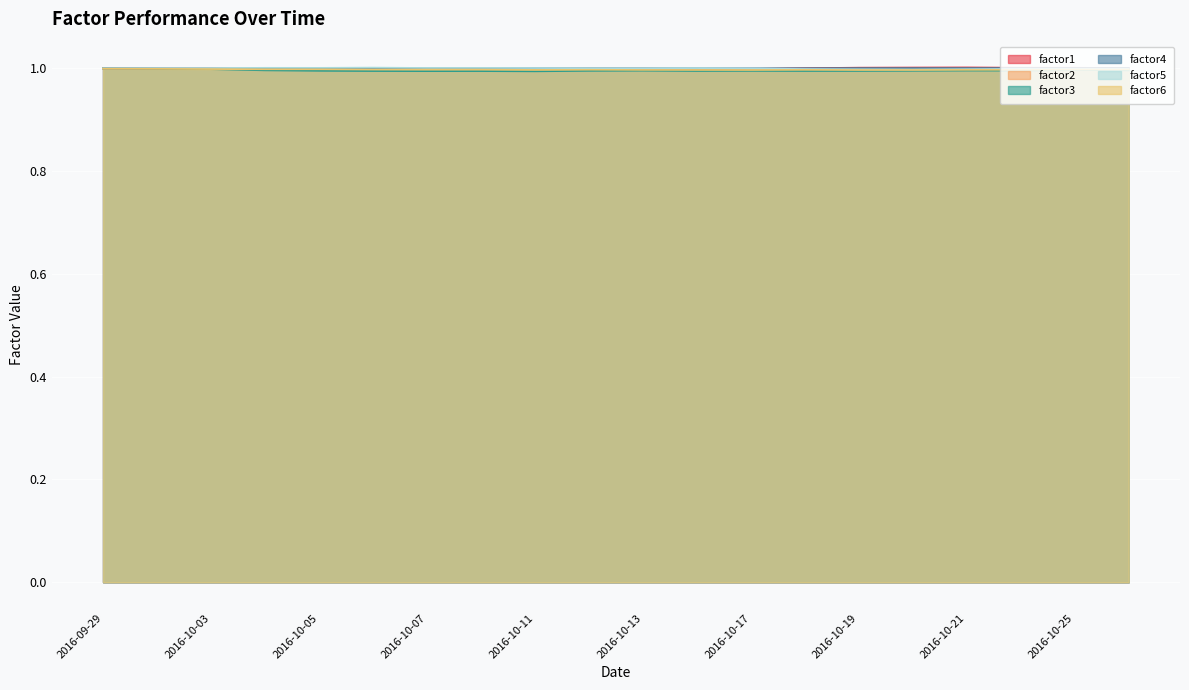

The factor2 series shows 1.6 at 2016-10-25. True or false?

False